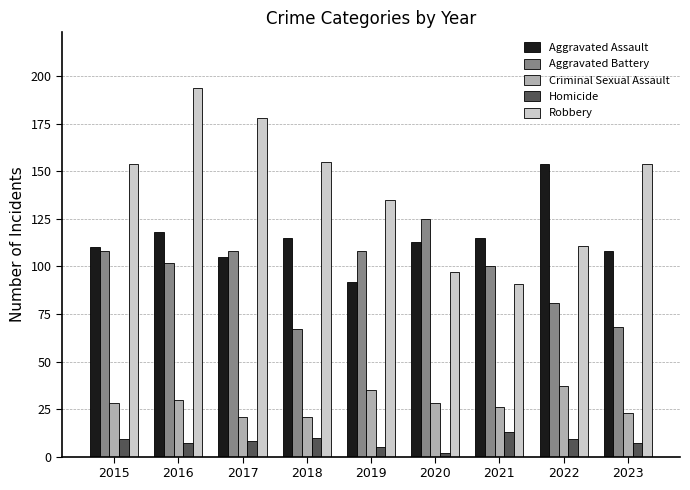

What is the difference between the Homicide values at 2017 and 2019?

3